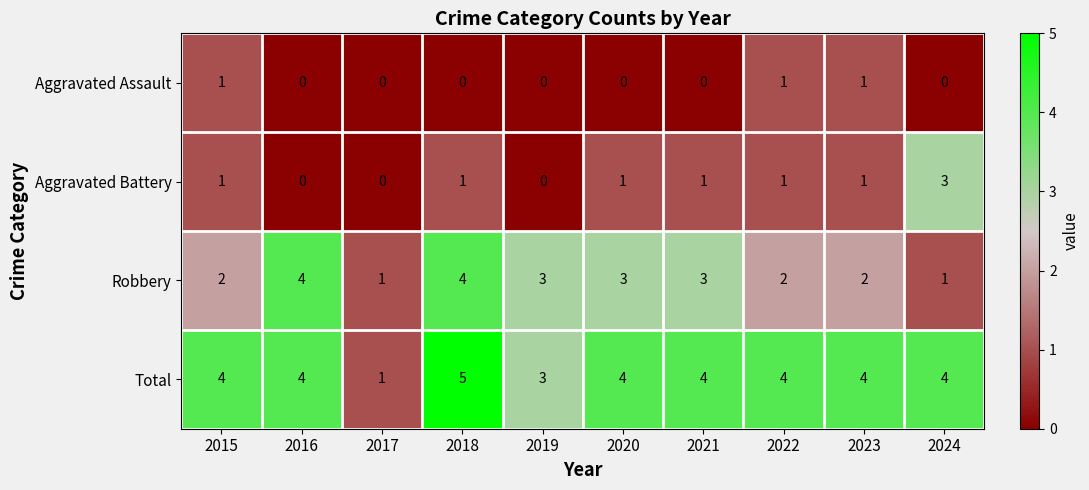

How many Robbery values are between 2 and 3?

6